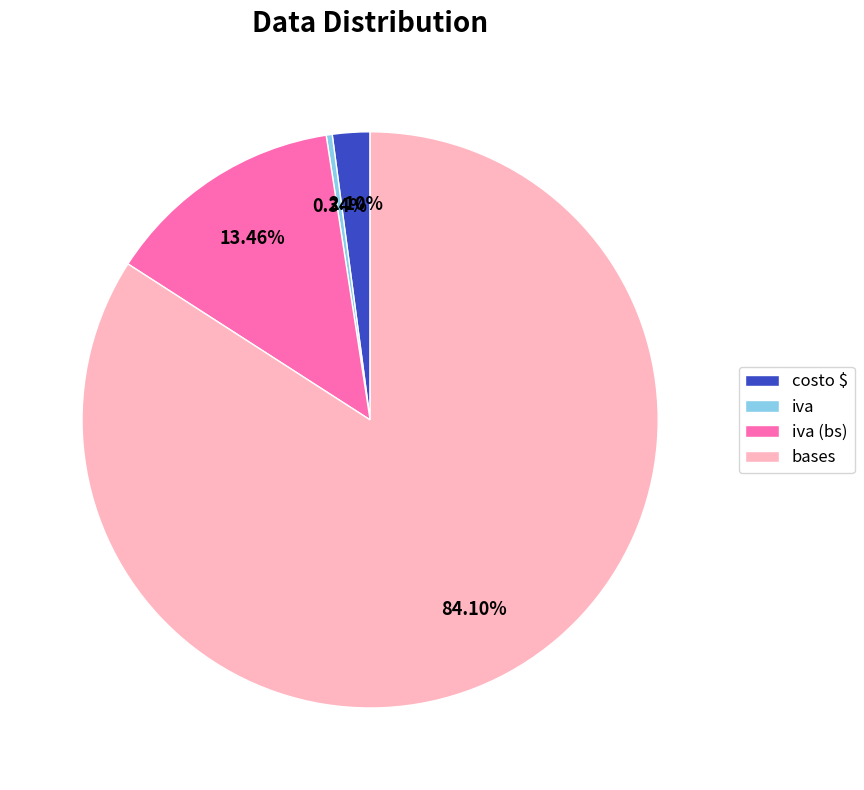

What percentage is the bases slice, to the nearest percent?

84%